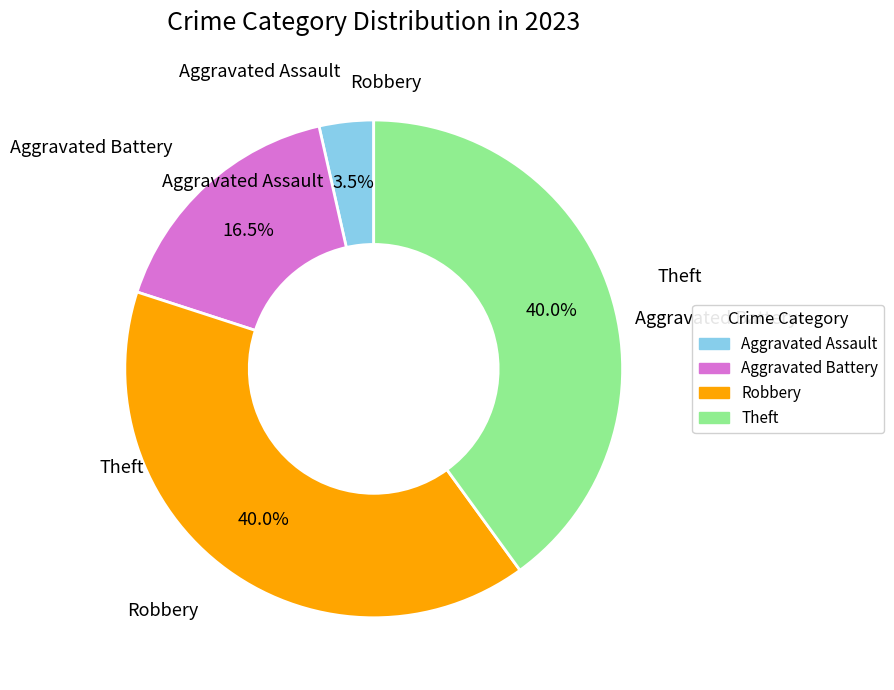

Which slice is the smallest?

Aggravated Assault